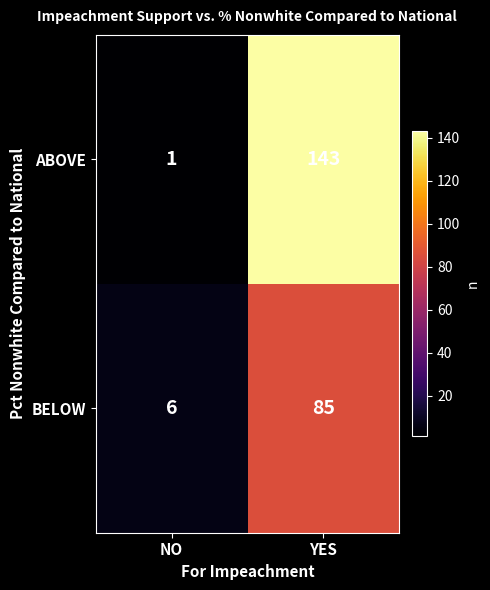

Reading left to right, transcribe all the data shown in this chart.

ABOVE: NO=1	YES=143
BELOW: NO=6	YES=85